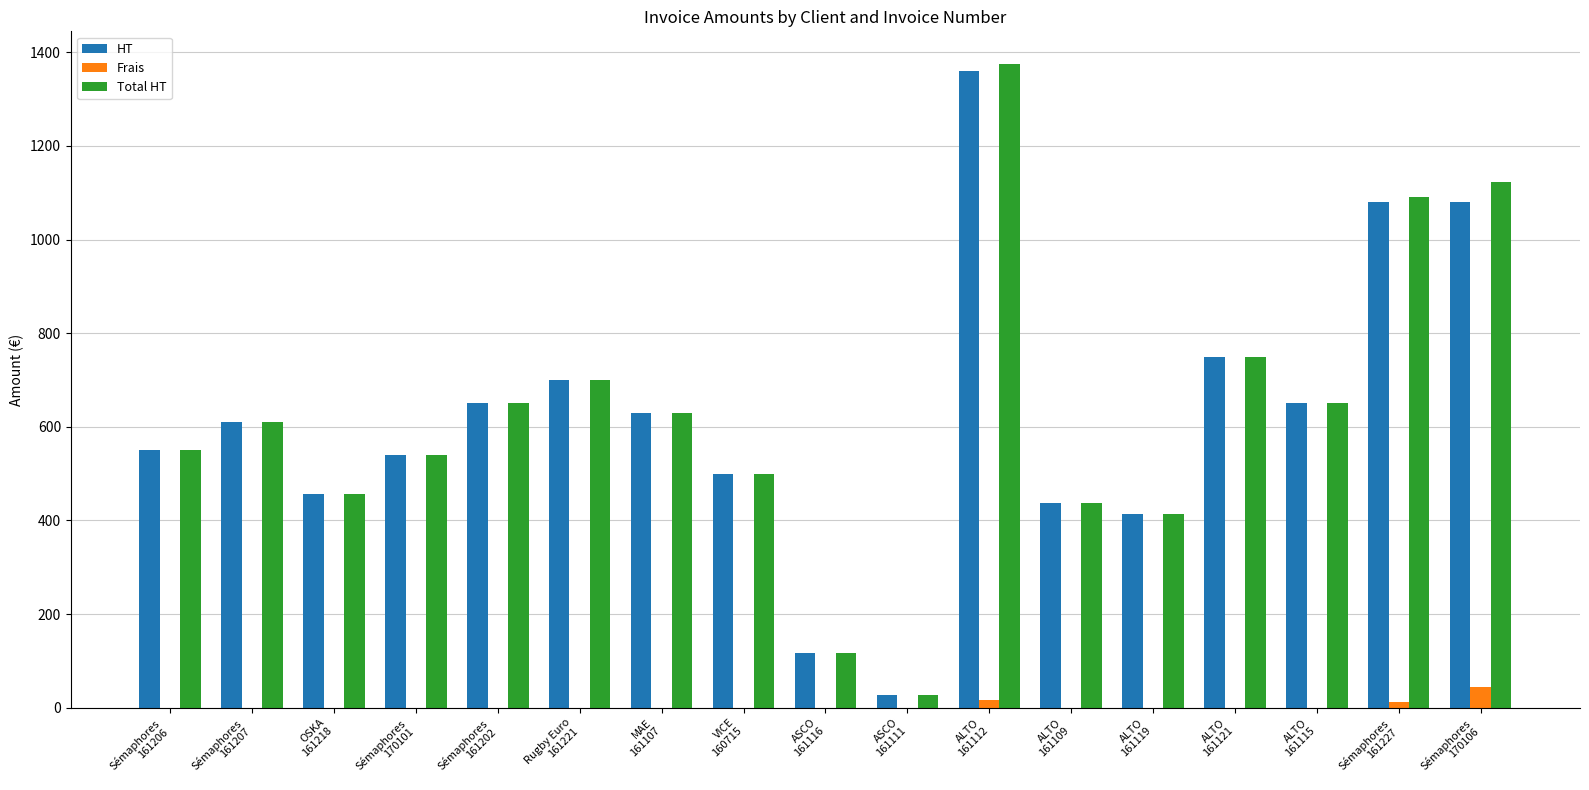

What is the sum of all Frais values?

70.5